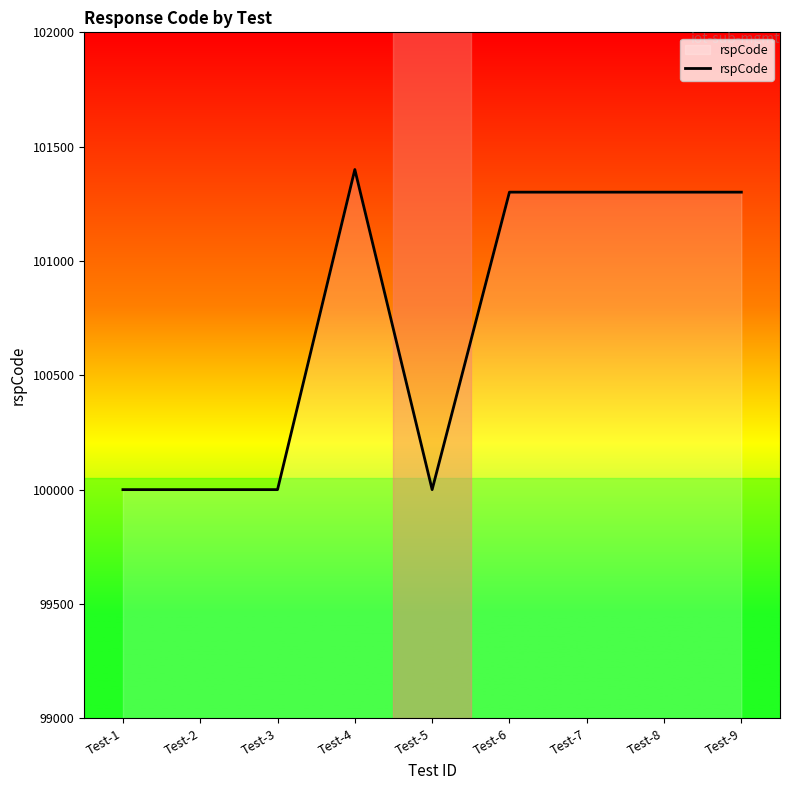

What is the change in value from Test-1 to Test-8?

+1301